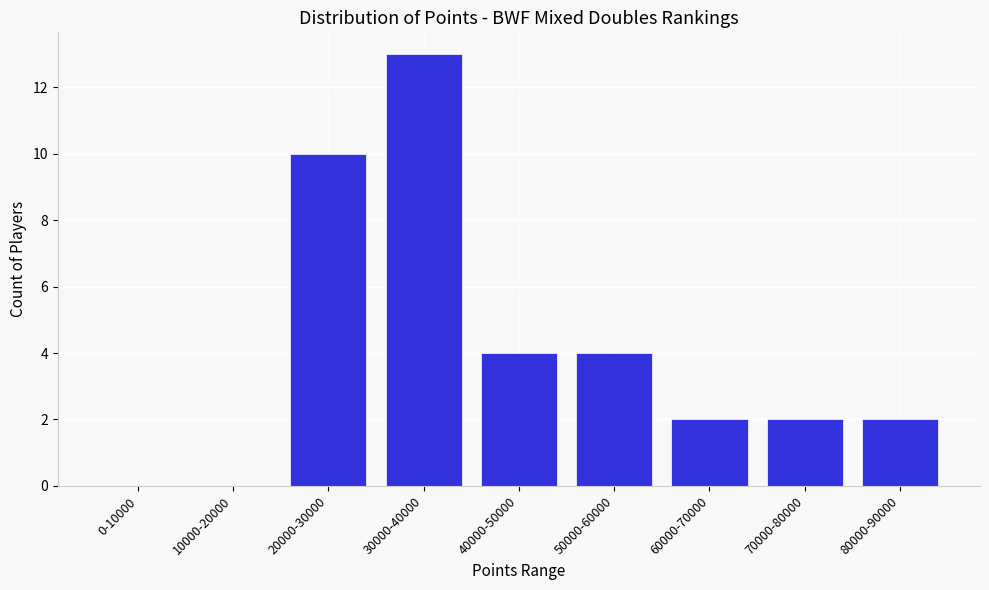

Reading left to right, extract all data points from this chart.

0-10000=0	10000-20000=0	20000-30000=10	30000-40000=13	40000-50000=4	50000-60000=4	60000-70000=2	70000-80000=2	80000-90000=2